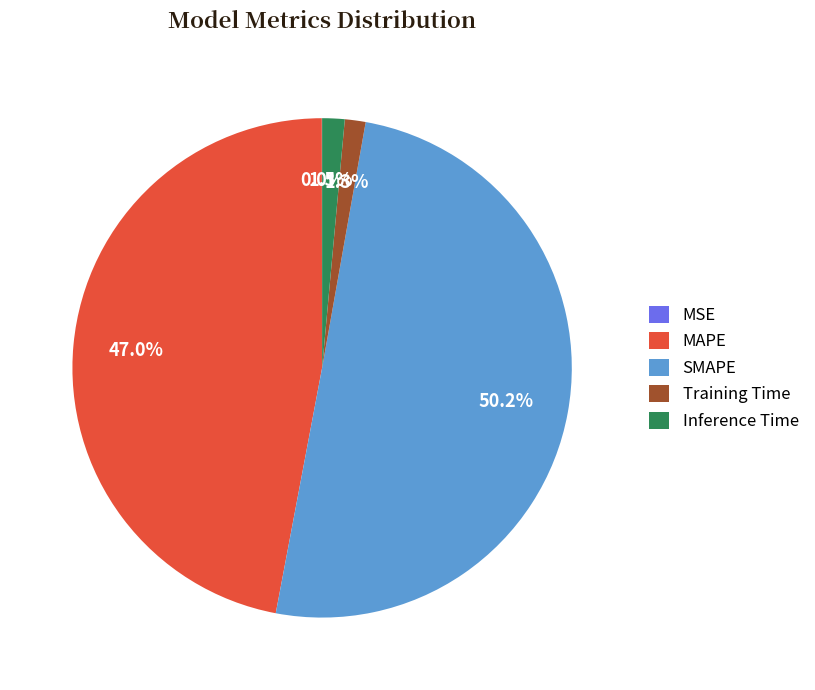

Which category accounts for the majority?

SMAPE